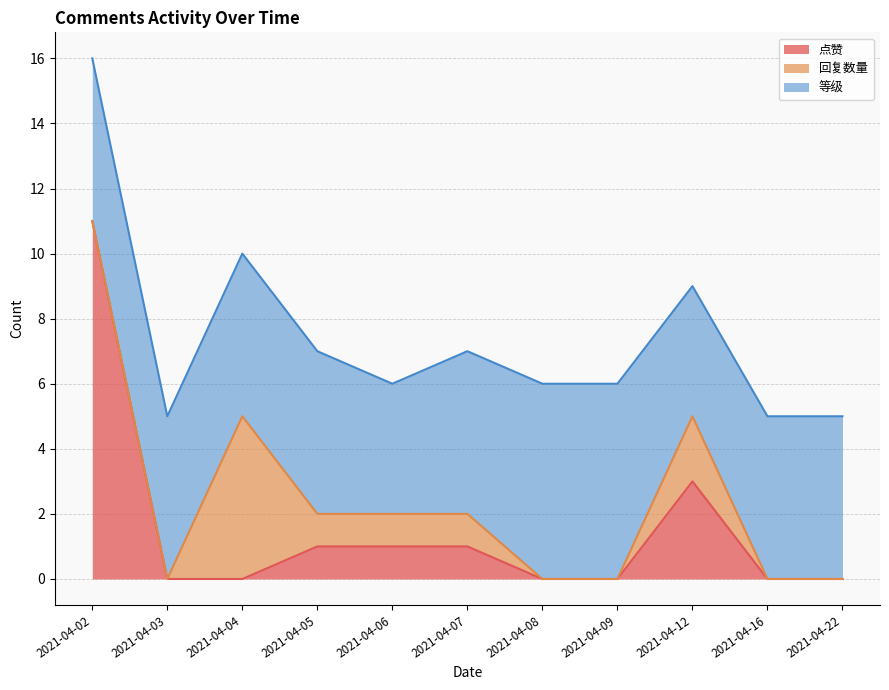

What is the difference between the highest and lowest values at 2021-04-16?

5